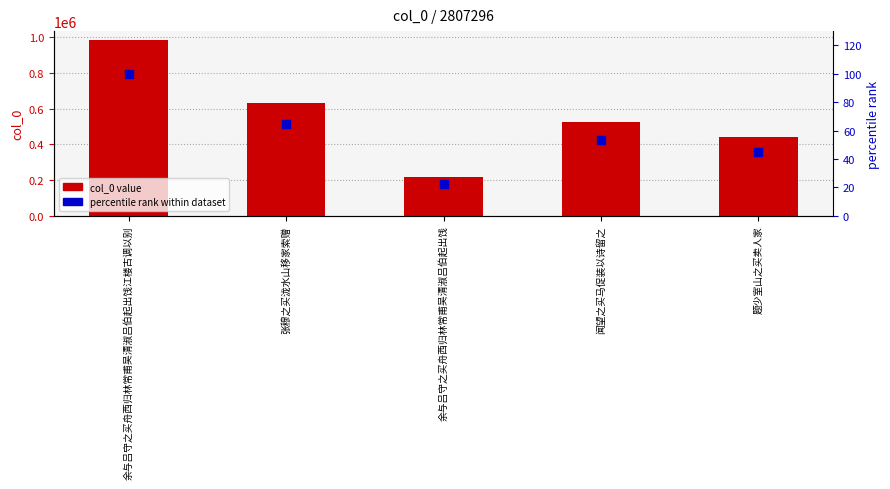

At how many categories does at least one series exceed 583057?

2